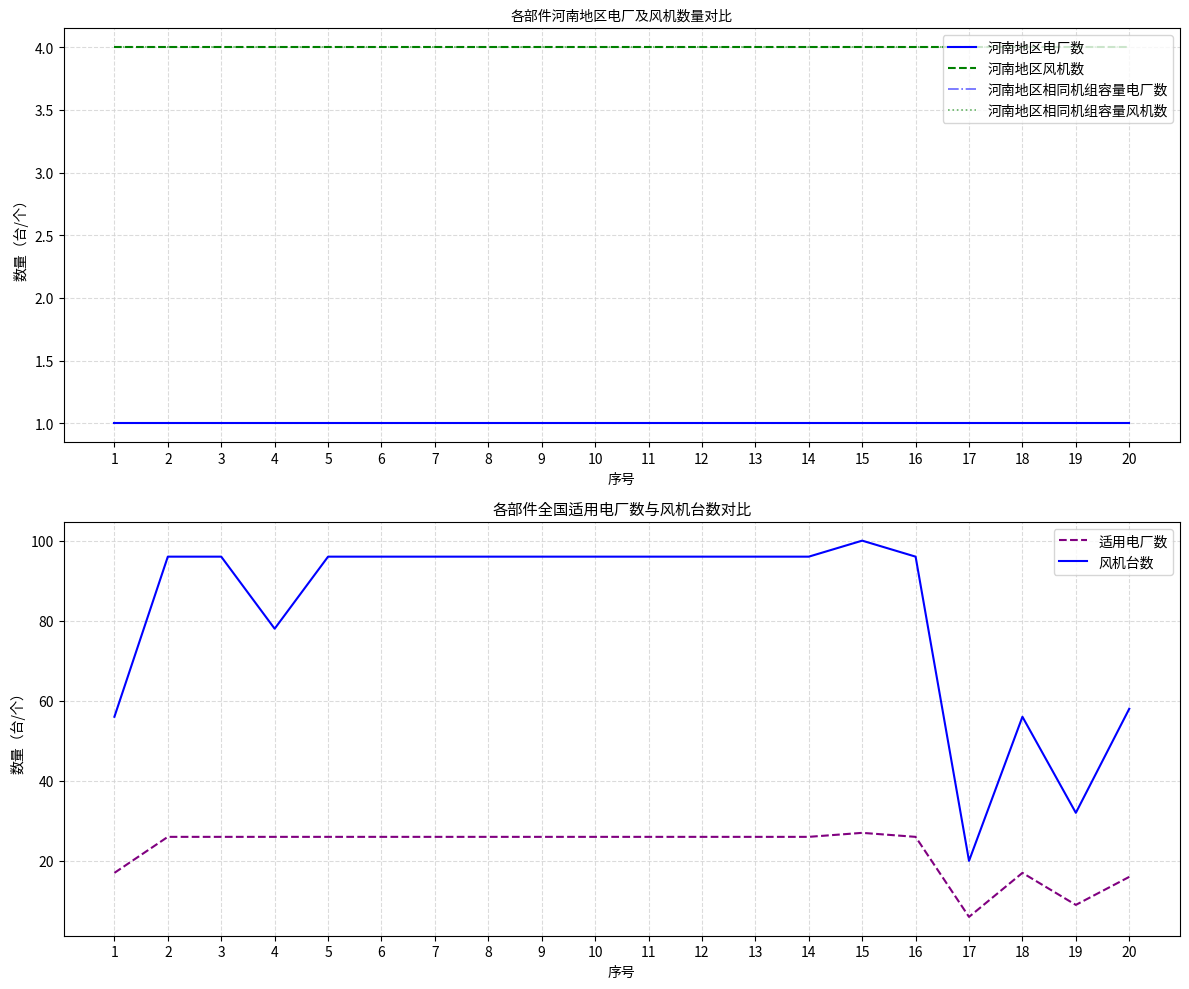

True or false: 河南地区电厂数 and 适用电厂数 cross at least once.

False